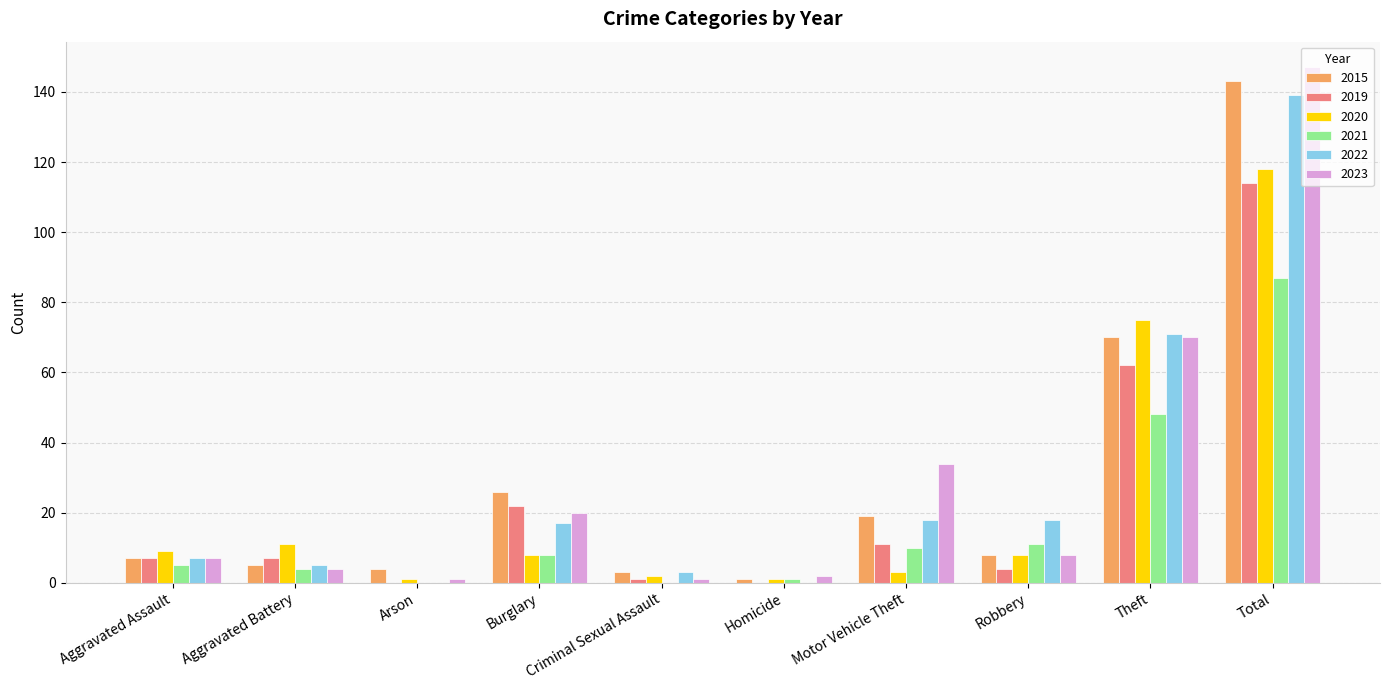

What is the highest value of the 2020 series?

118